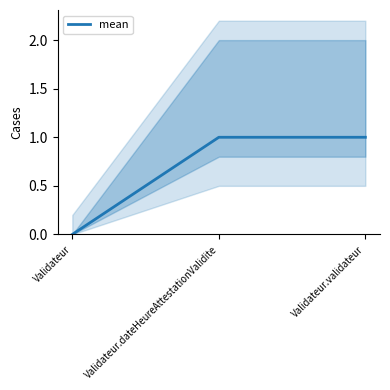

What value does the data have at Validateur.validateur?

1